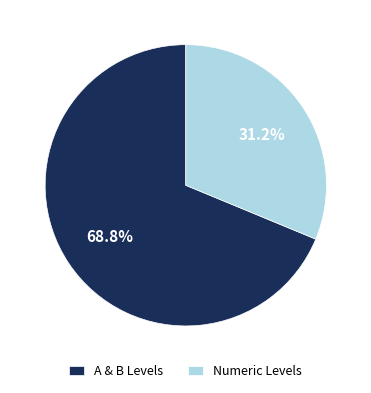

Rank the categories by value from highest to lowest.

A & B Levels, Numeric Levels